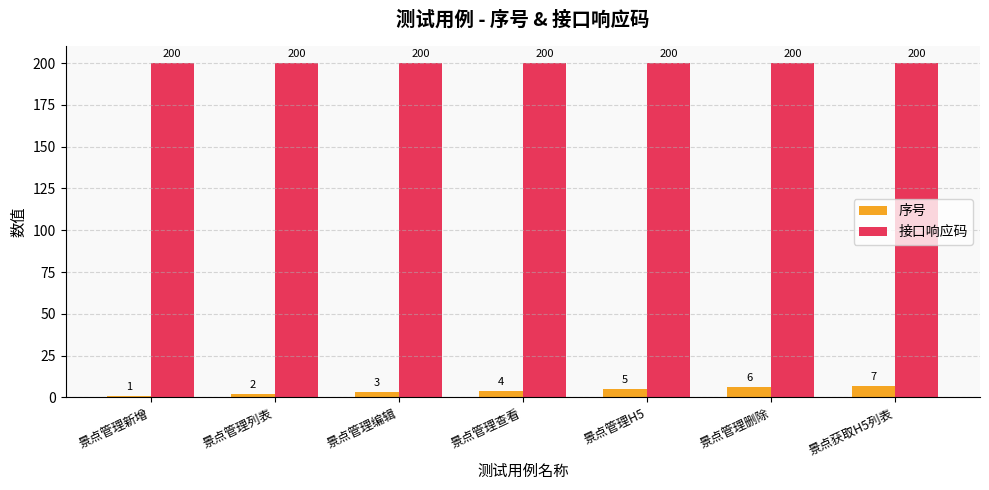

What are all the series names shown in the legend?

序号, 接口响应码